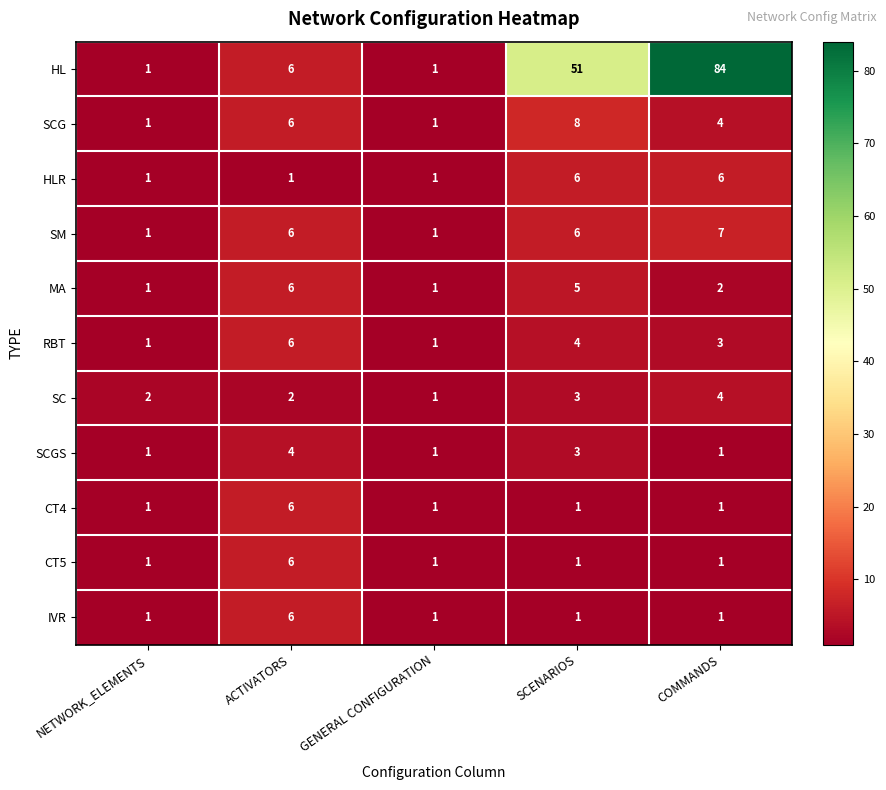

What is the sum of all IVR values?

10